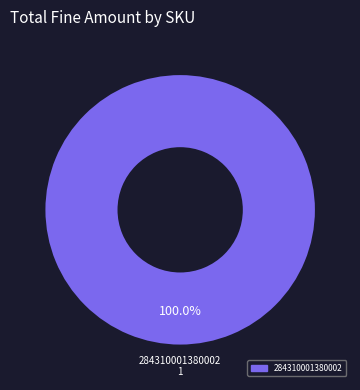

How many segments does this pie chart have?

1